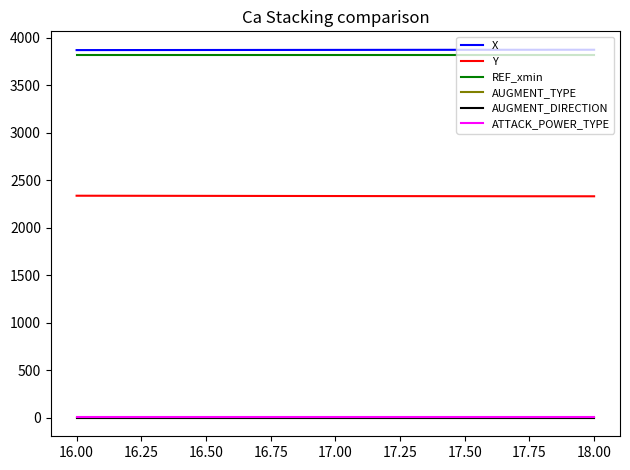

Does the chart have visible grid lines?

No